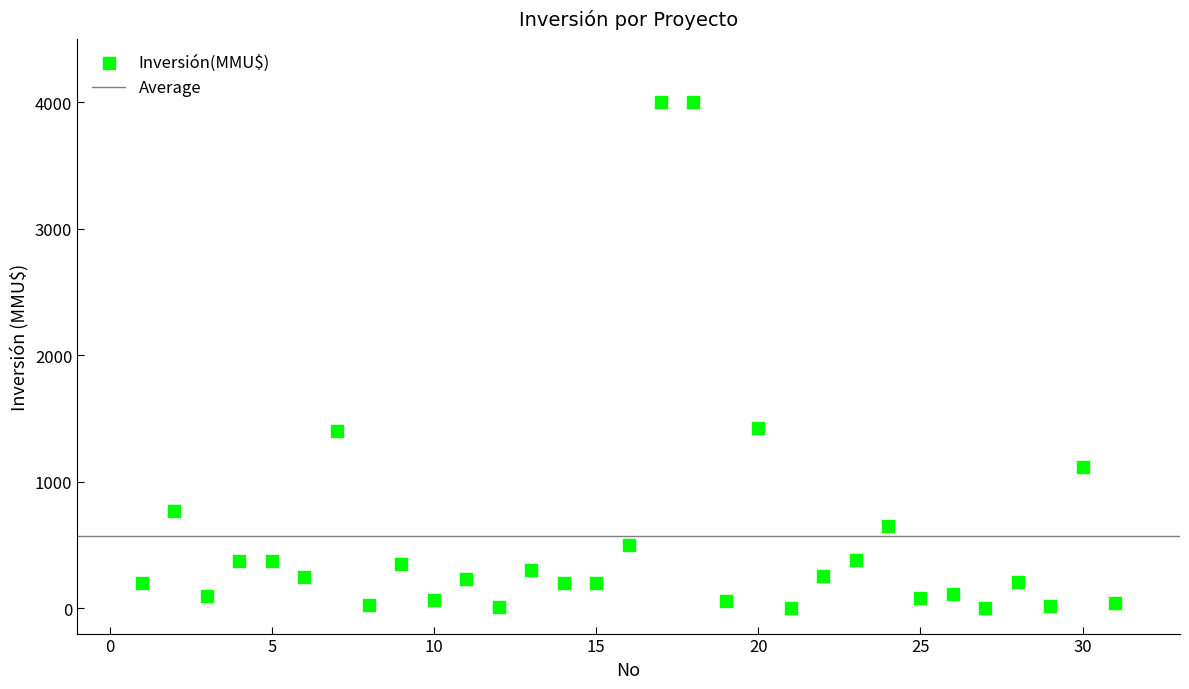

What is the range of Y values (max minus min)?

4000